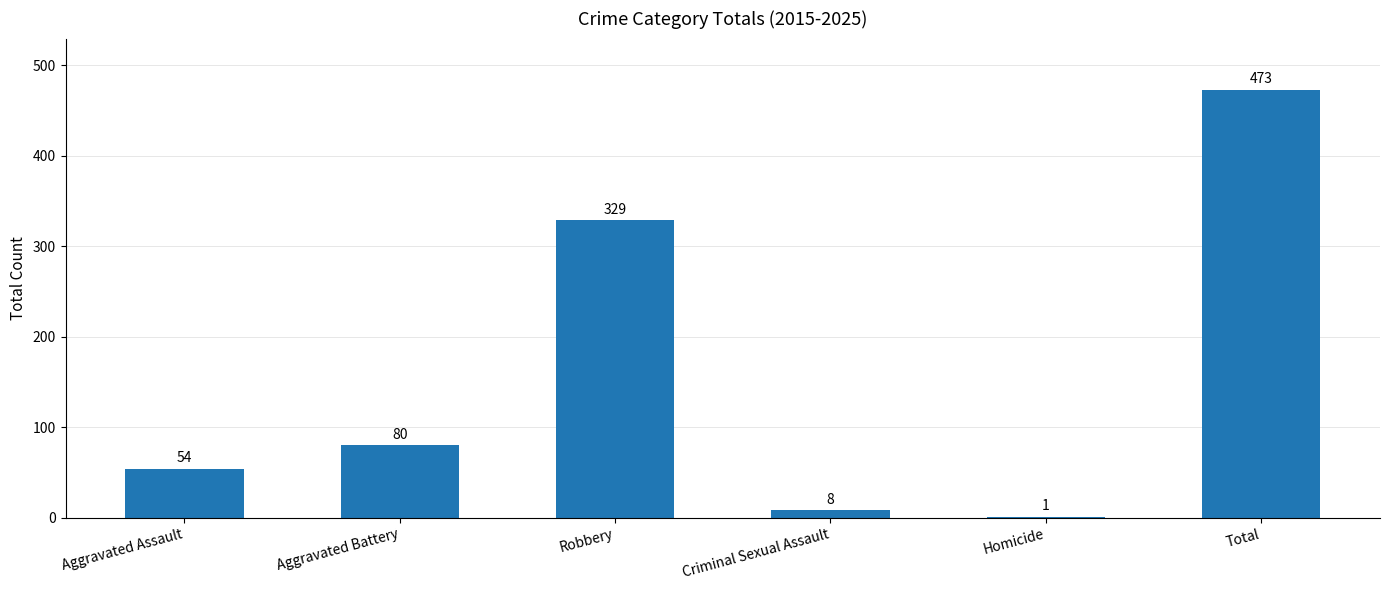

At which label is the value closest to 237?

Robbery